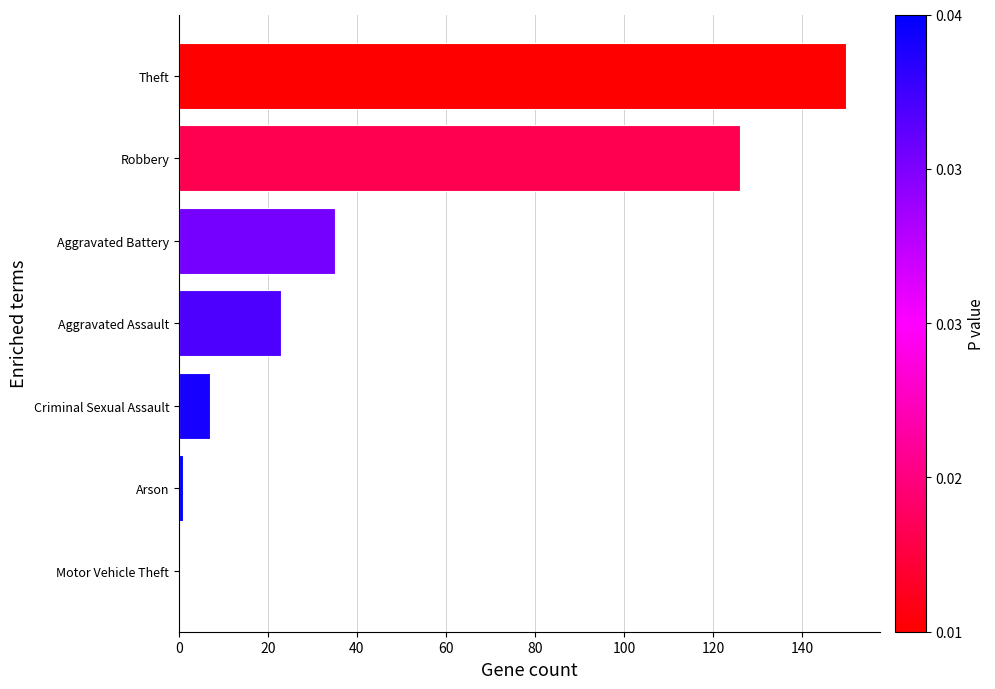

Reading bottom to top, list all the values displayed in this chart.

Motor Vehicle Theft=0	Arson=1	Criminal Sexual Assault=7	Aggravated Assault=23	Aggravated Battery=35	Robbery=126	Theft=150